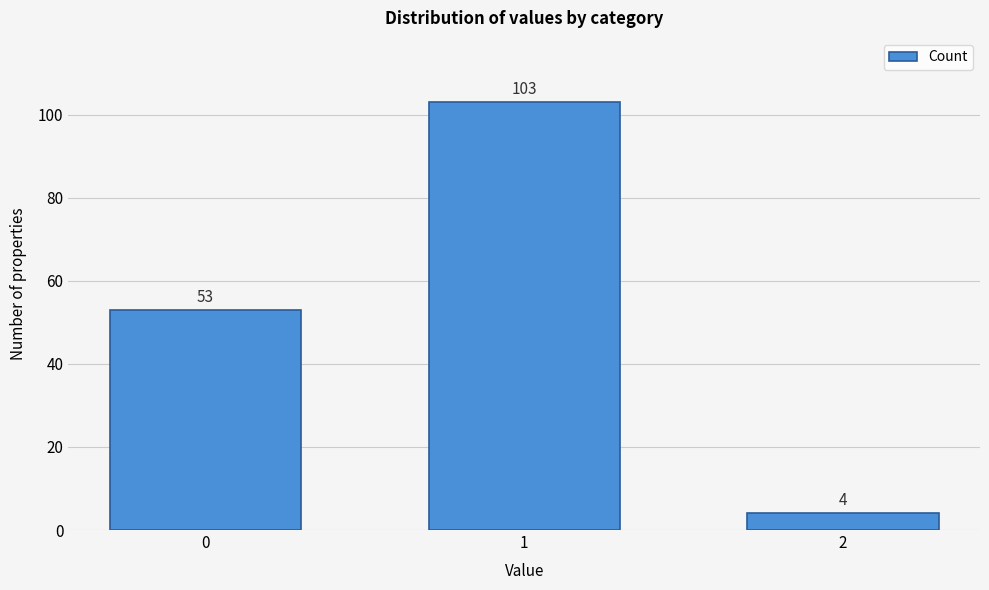

Reading right to left, transcribe all the data shown in this chart.

2=4	1=103	0=53